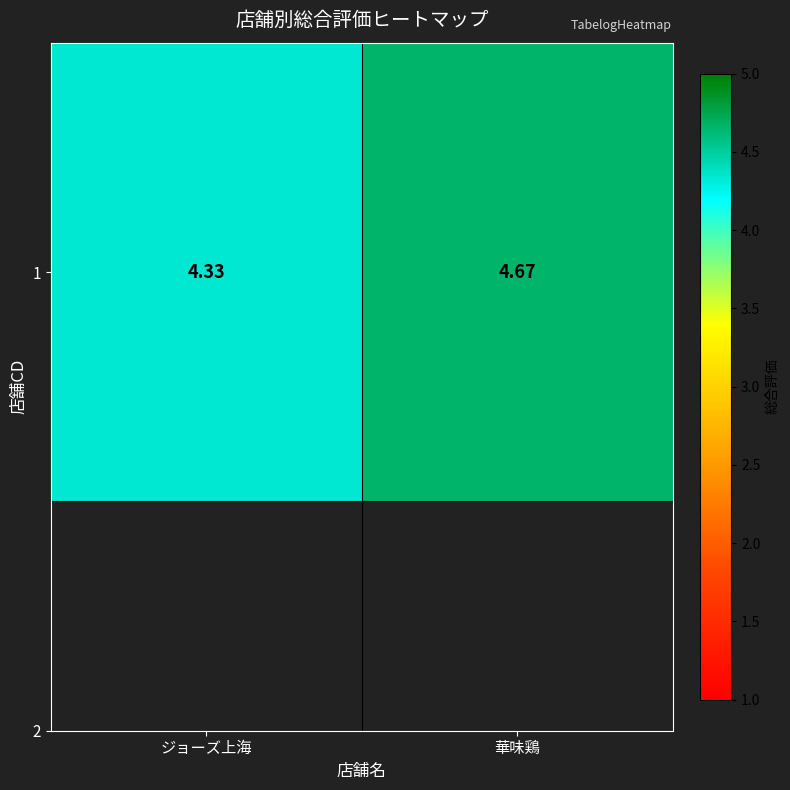

At which category does the chart reach its peak across all series?

華味鶏